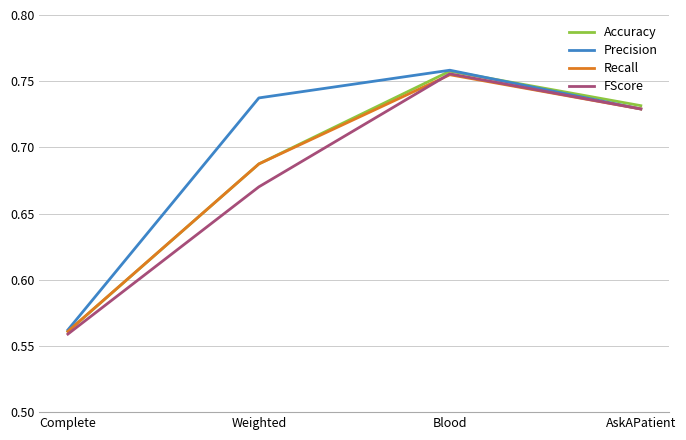

At which label does Accuracy reach its minimum?

Complete